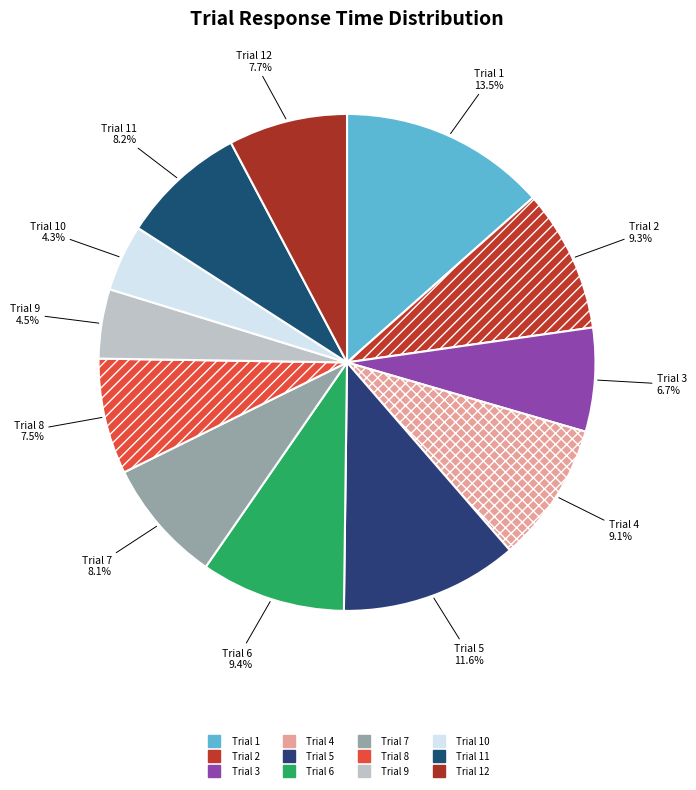

How many segments does this pie chart have?

12